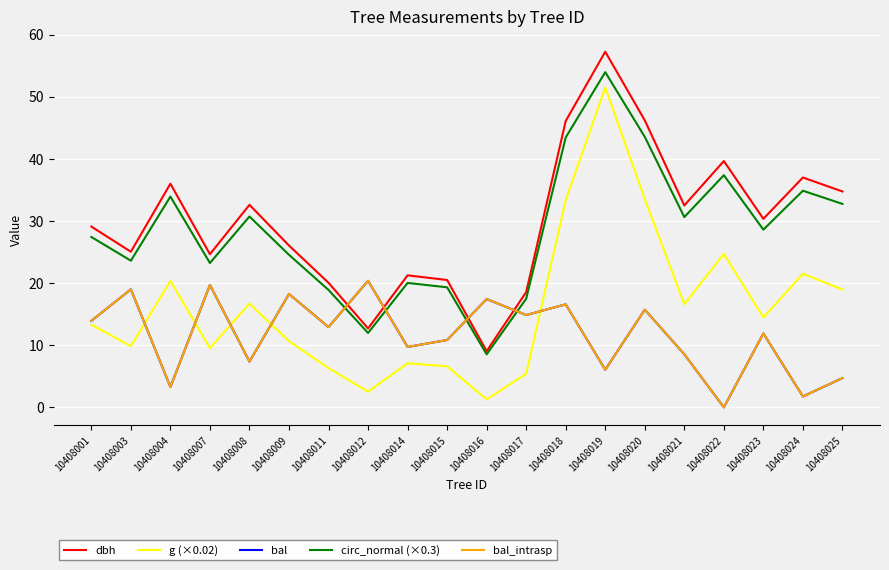

What is the difference between the second highest and minimum values in the g (×0.02) series?

32.2